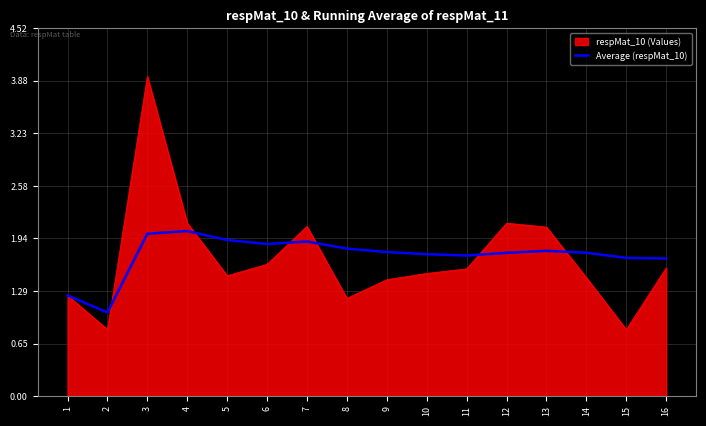

Which series changed the most between 3 and 14?

respMat_10 (Values)